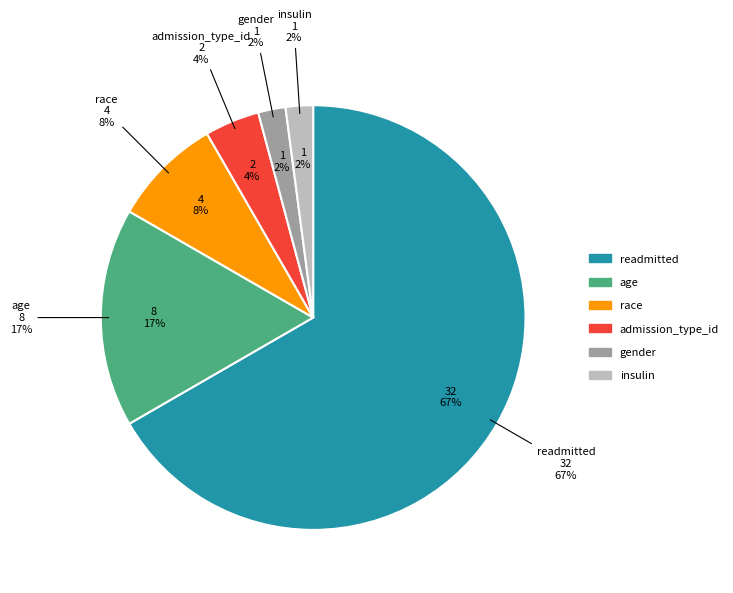

Count the number of slices in the pie.

6